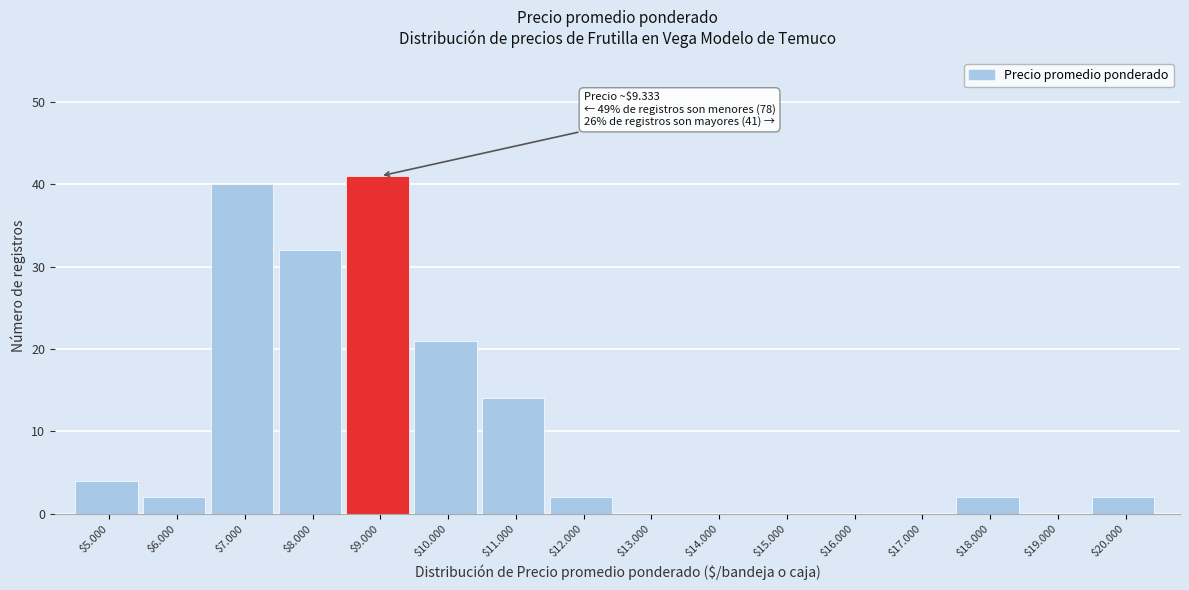

What is the greatest value displayed?

41